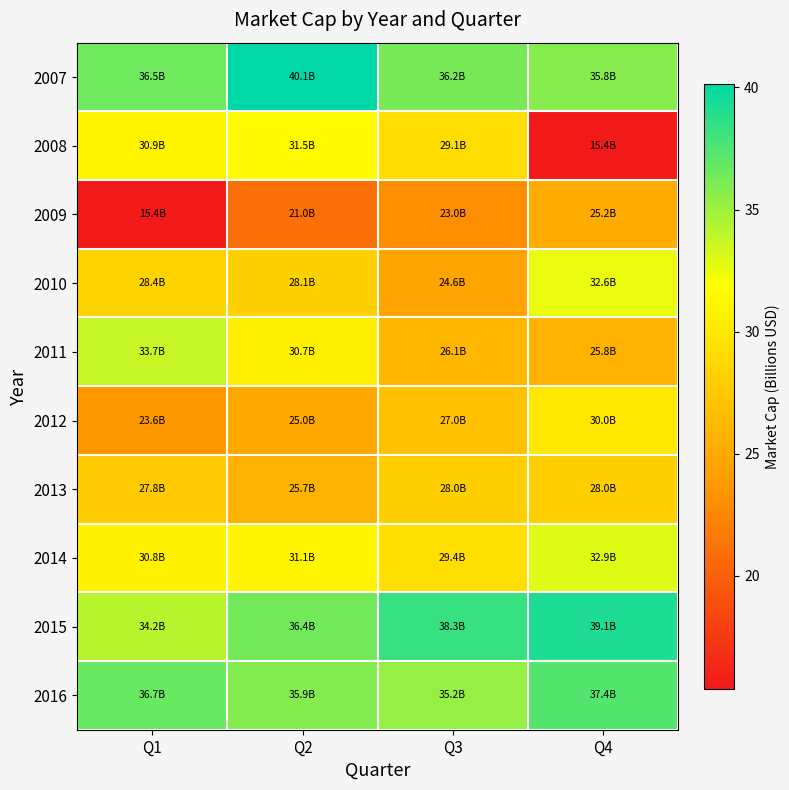

Reading left to right, what are all the values shown in this chart?

2007: Q1=36.5	Q2=40.1	Q3=36.2	Q4=35.8
2008: Q1=30.9	Q2=31.5	Q3=29.1	Q4=15.4
2009: Q1=15.4	Q2=21.0	Q3=23.0	Q4=25.2
2010: Q1=28.4	Q2=28.1	Q3=24.6	Q4=32.6
2011: Q1=33.7	Q2=30.7	Q3=26.1	Q4=25.8
2012: Q1=23.6	Q2=25.0	Q3=27.0	Q4=30.0
2013: Q1=27.8	Q2=25.7	Q3=28.0	Q4=28.0
2014: Q1=30.8	Q2=31.1	Q3=29.4	Q4=32.9
2015: Q1=34.2	Q2=36.4	Q3=38.3	Q4=39.1
2016: Q1=36.7	Q2=35.9	Q3=35.2	Q4=37.4